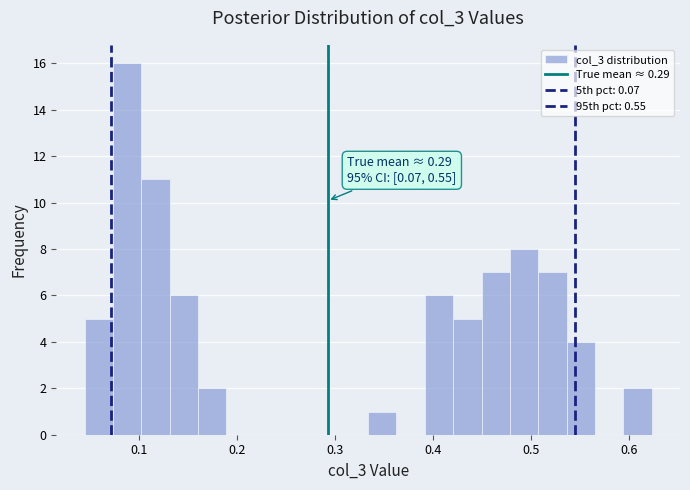

Around what value on the x-axis is the tallest bar? Give the approximate position of its centre, as read against the axis.

0.09